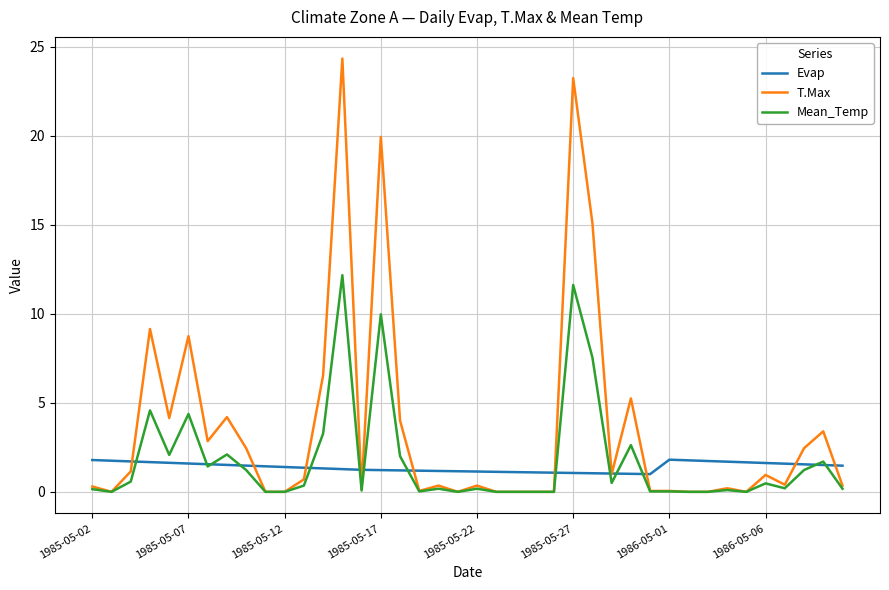

What is the greatest value displayed?

24.4